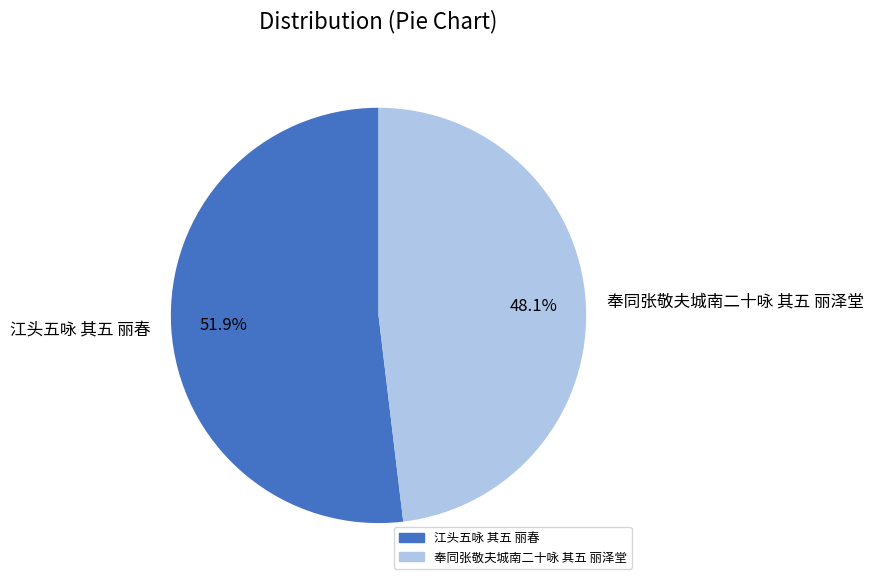

To the nearest percent, what is the combined percentage of 江头五咏 其五 丽春 and 奉同张敬夫城南二十咏 其五 丽泽堂?

100%